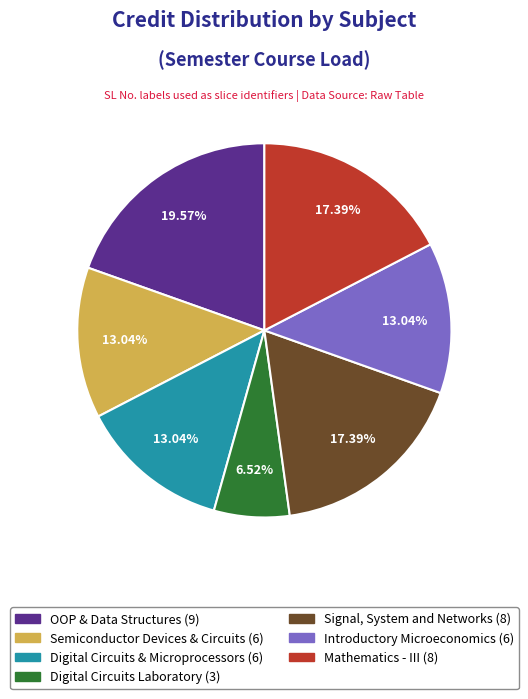

Does any single category account for the majority?

No